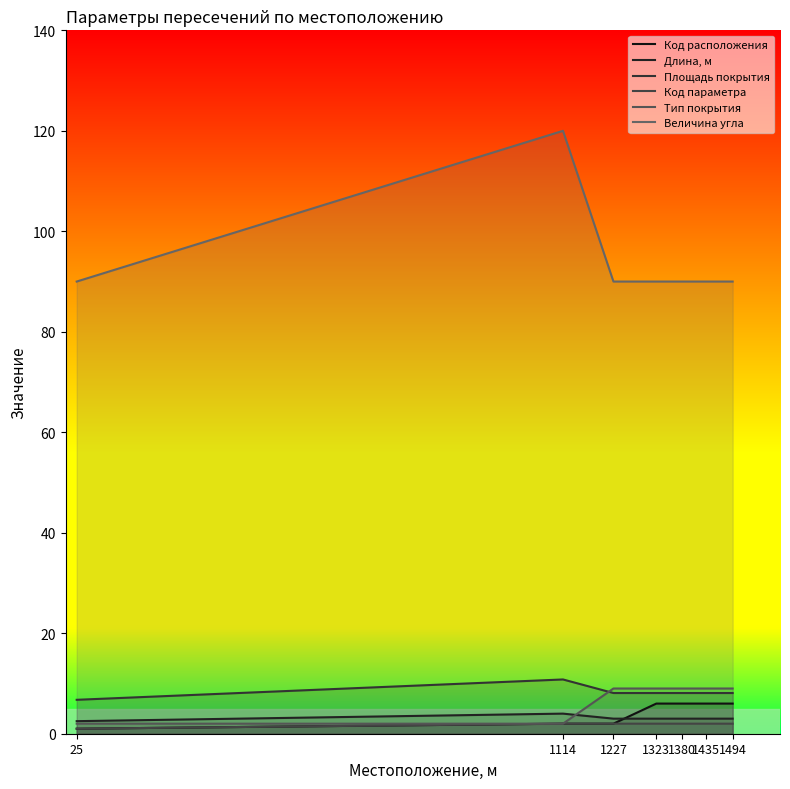

True or false: Площадь покрытия and Код параметра intersect in this chart.

False